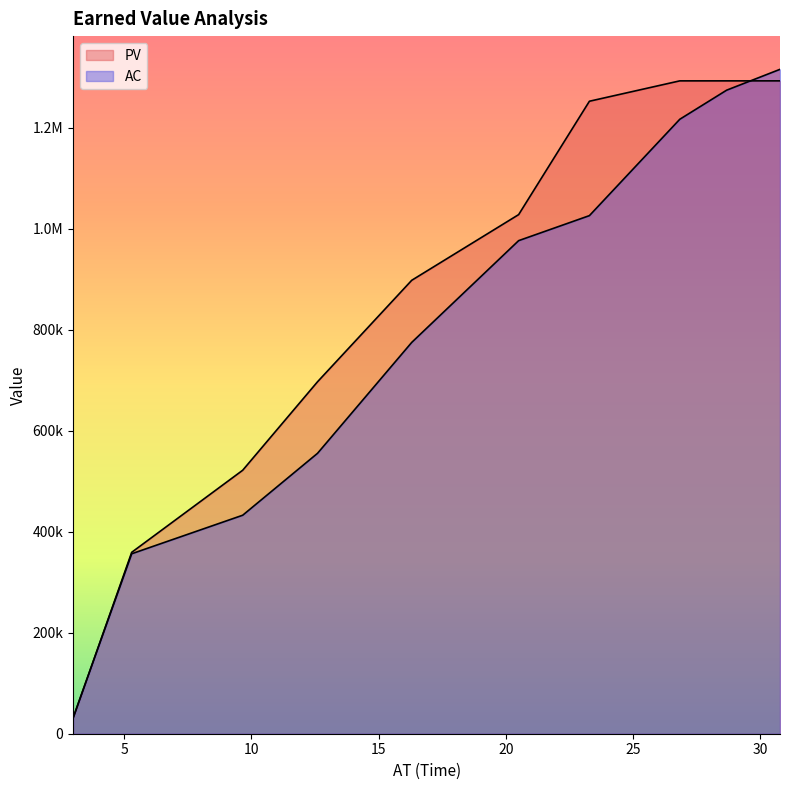

Which series has the widest spread of values?

AC